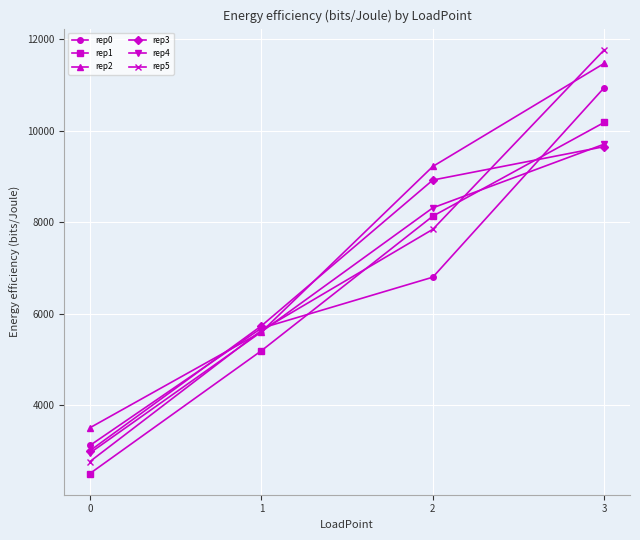

How many data points does each series have?

4